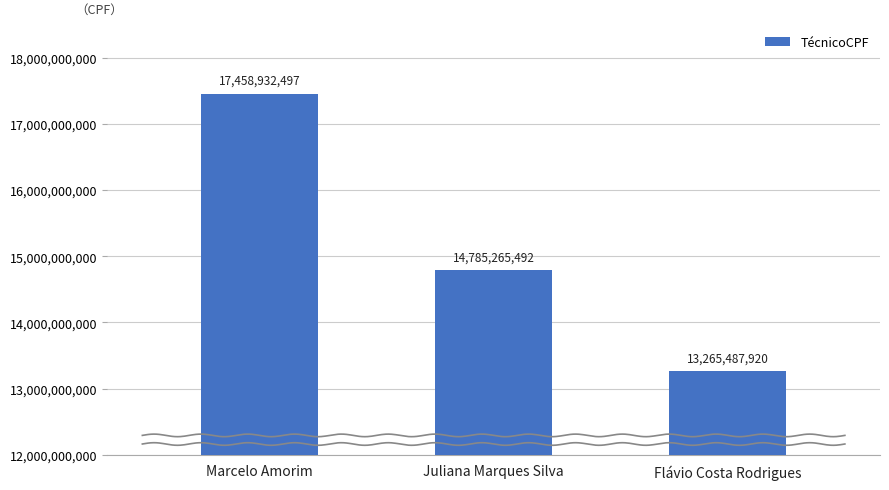

At which category does the chart reach its peak across all series?

Marcelo Amorim